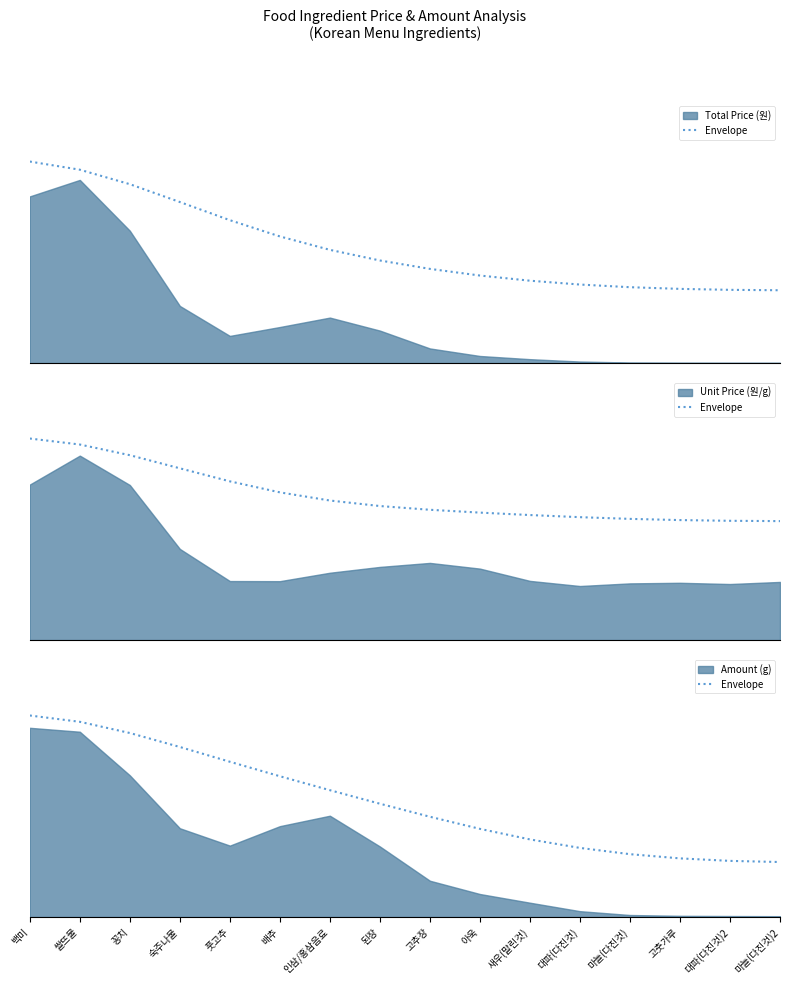

What is the difference between the second highest and second lowest values?

0.4